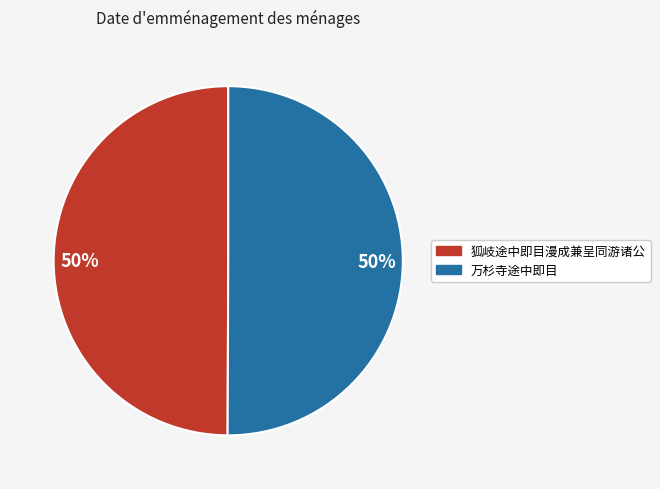

Approximately how many times larger is the value at 万杉寺途中即目 compared to 狐岐途中即目漫成兼呈同游诸公?

1.0